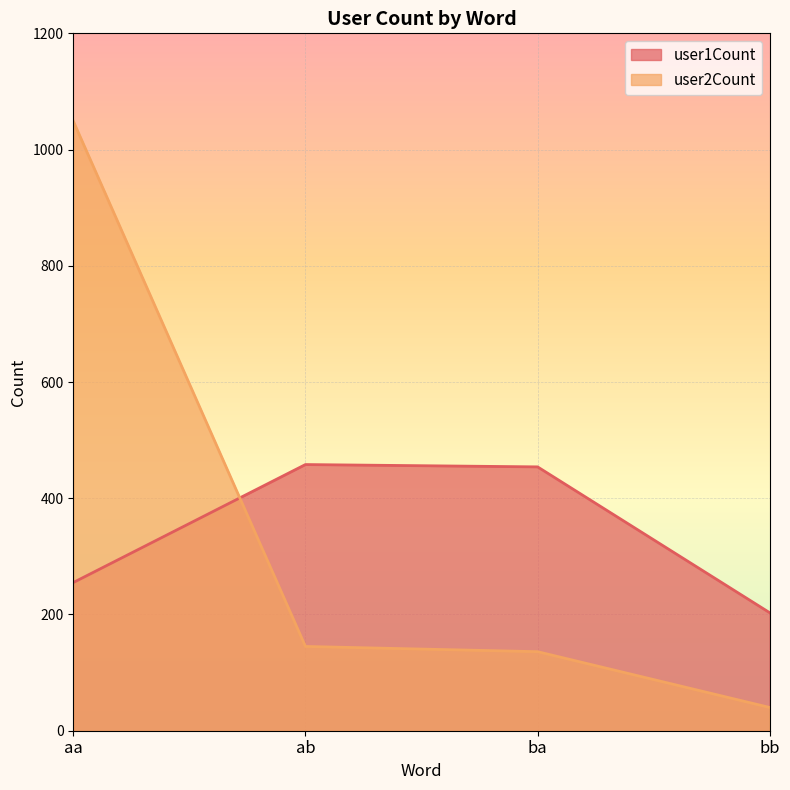

At how many categories does at least one series exceed 989?

1